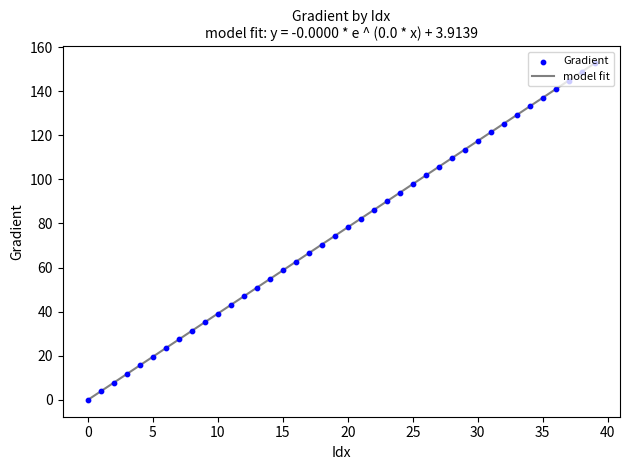

What is the maximum value shown in the chart?

152.6